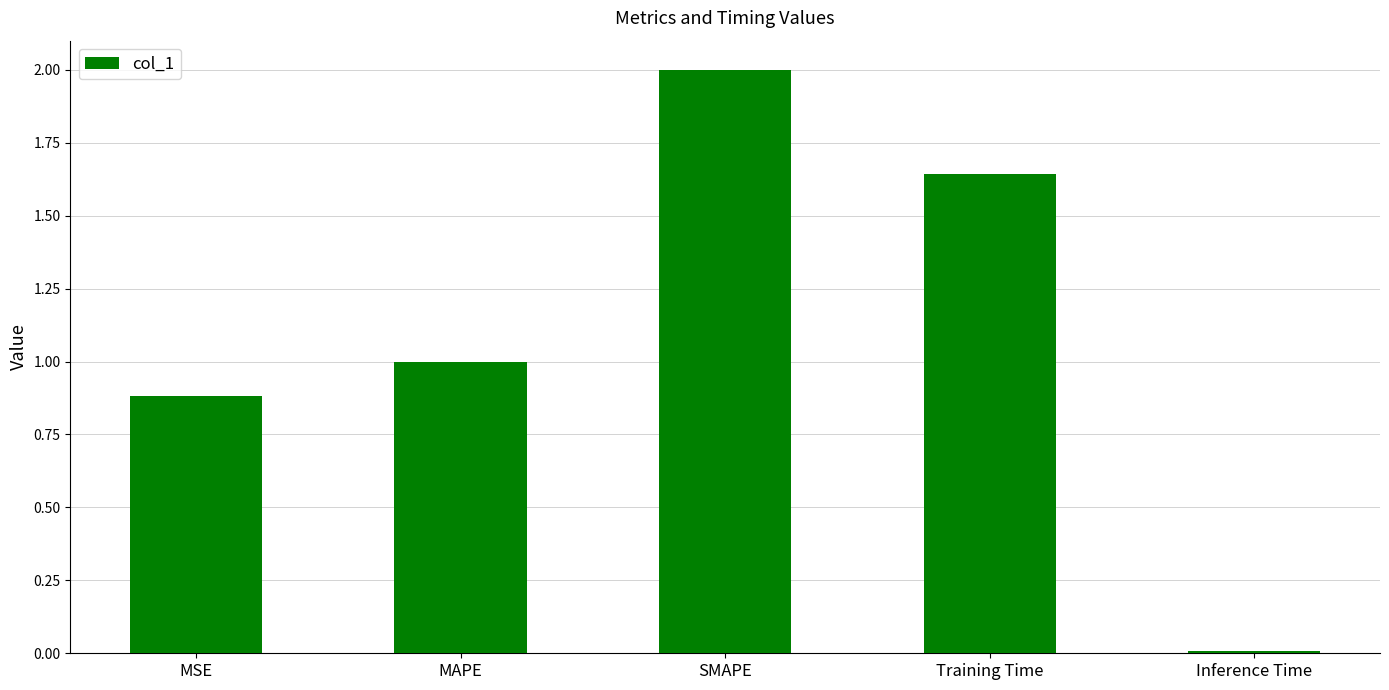

Is it true that the value at Training Time is 1.1?

False